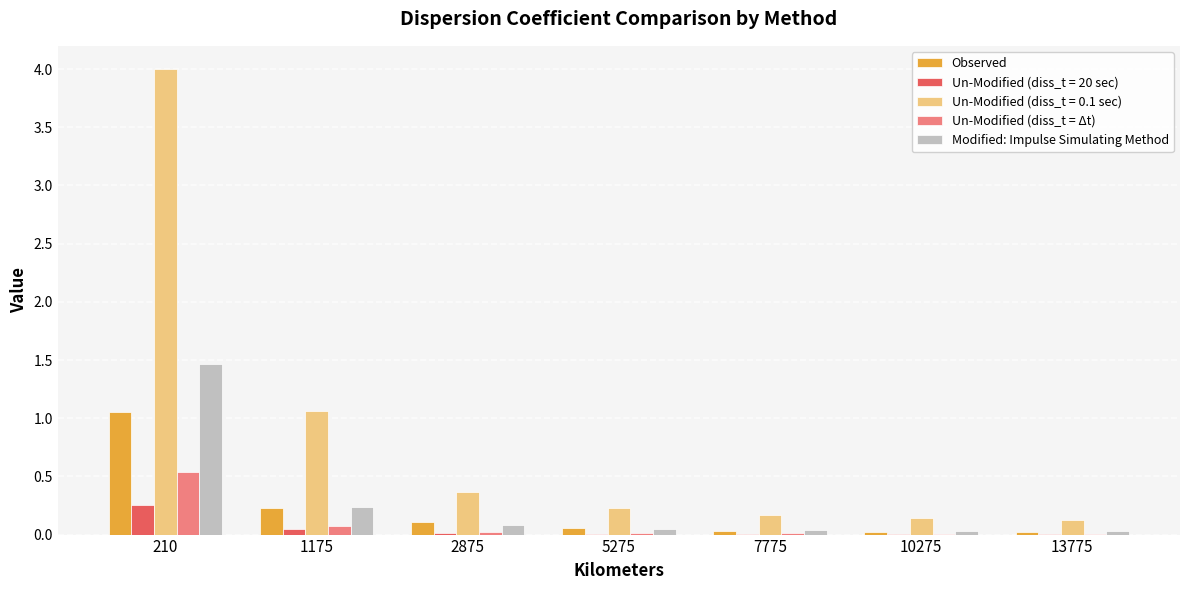

Is the value of Observed at 210 greater than the value of Un-Modified (diss_t = 20 sec) at 5275?

Yes